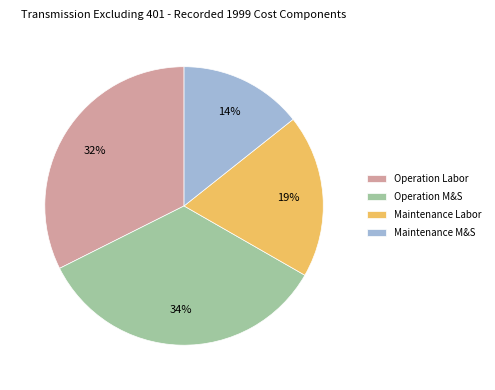

Do Maintenance M&S and Maintenance Labor together represent more than half of the pie?

No